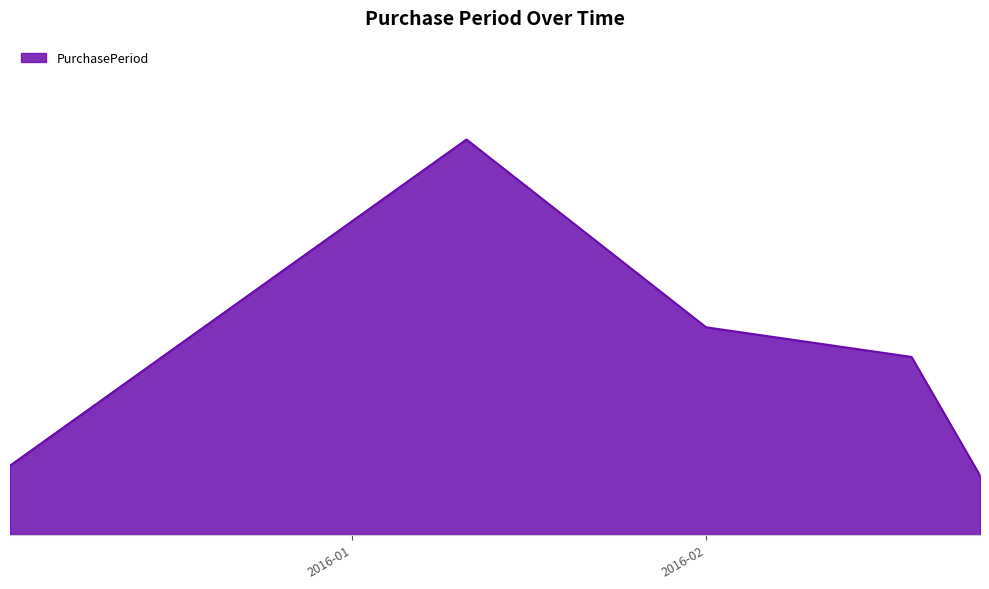

Does the chart have visible grid lines?

No